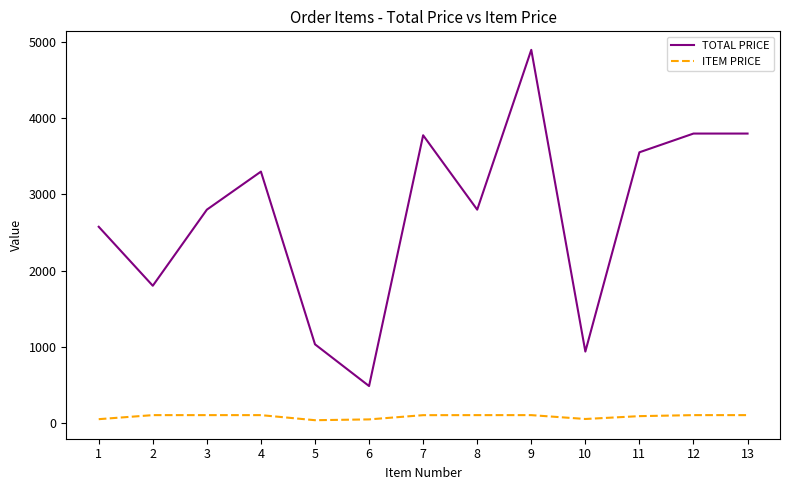

At how many categories does at least one series exceed 3871?

1